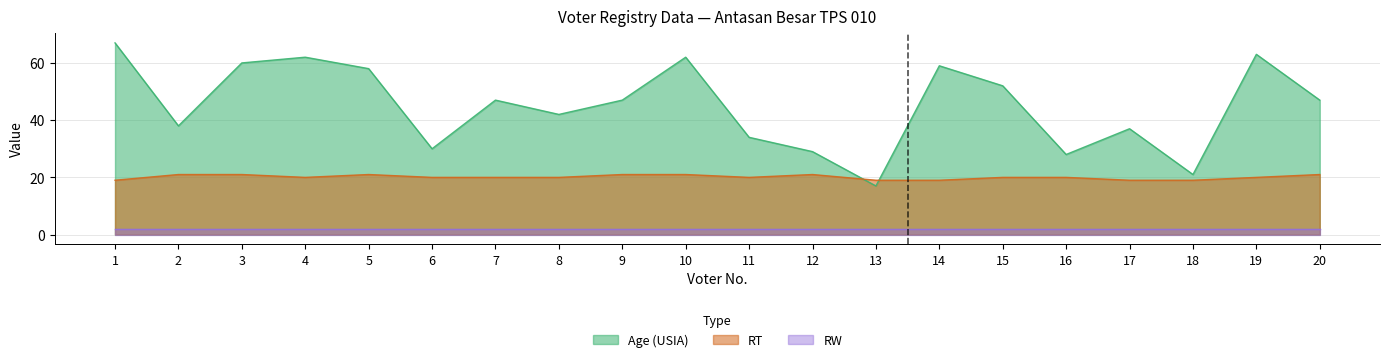

What is the approximate value of RT at 2?

21